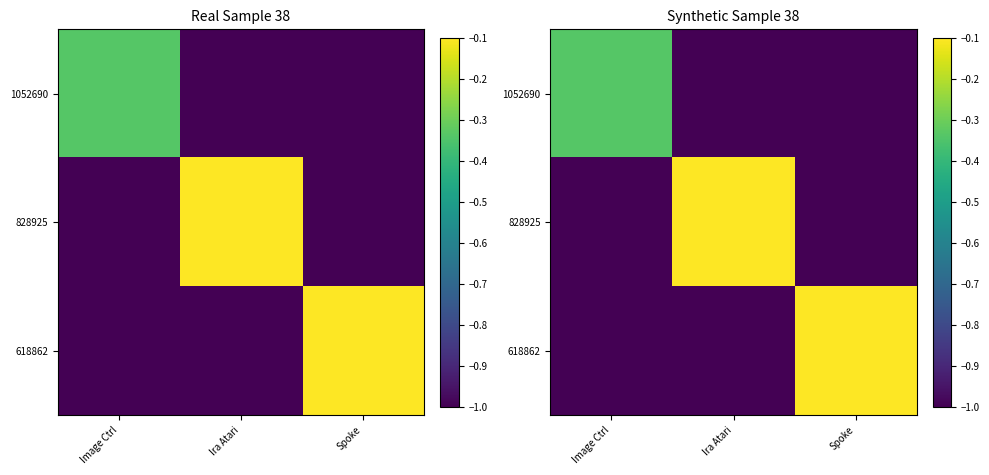

Rank the series by their maximum value, from lowest to highest.

1052690, 828925, 618862